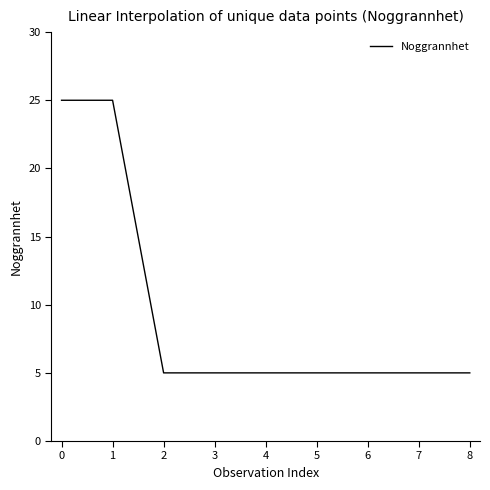

Approximately how many times larger is the value at 2 compared to 5?

1.0